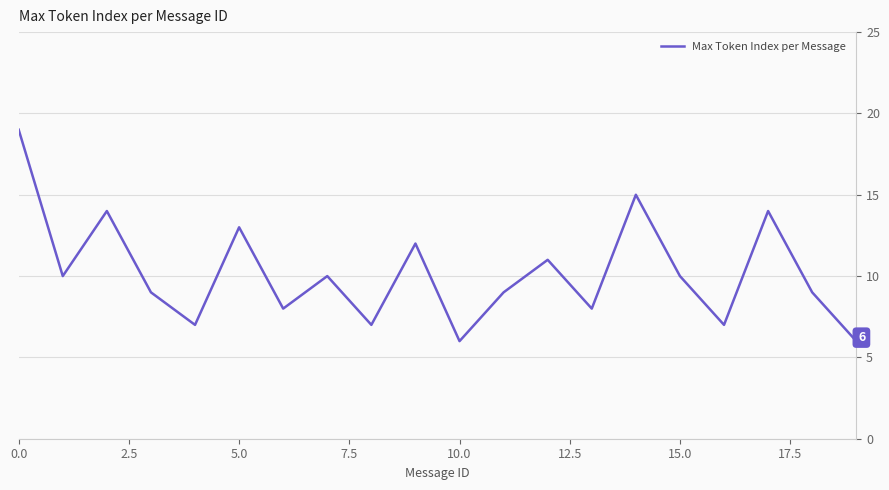

True or false: the data has more than 0 interior local peaks.

True